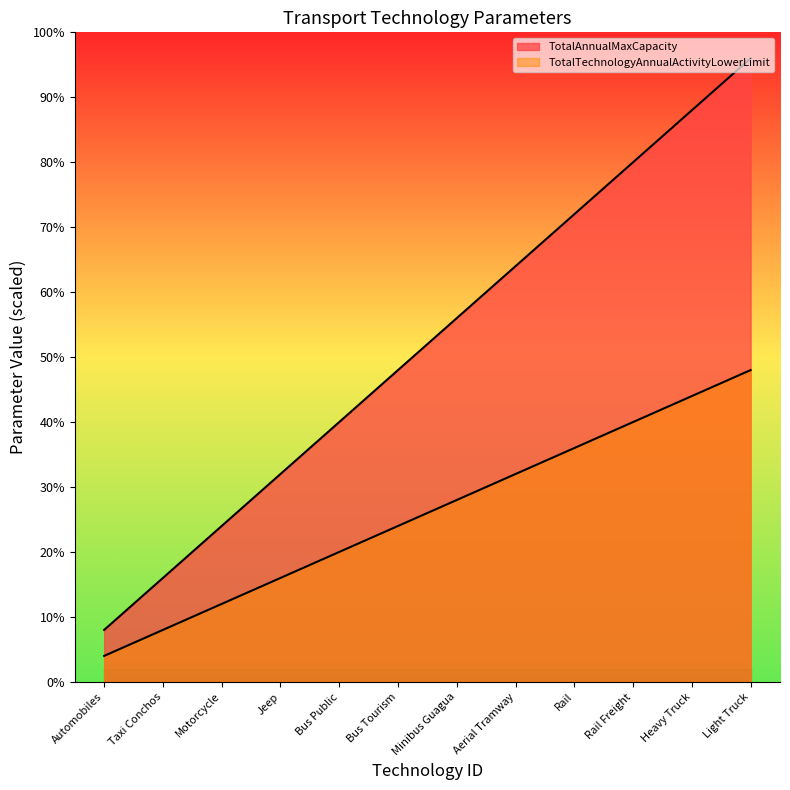

True or false: TotalAnnualMaxCapacity has a value of 64 at Aerial Tramway.

True